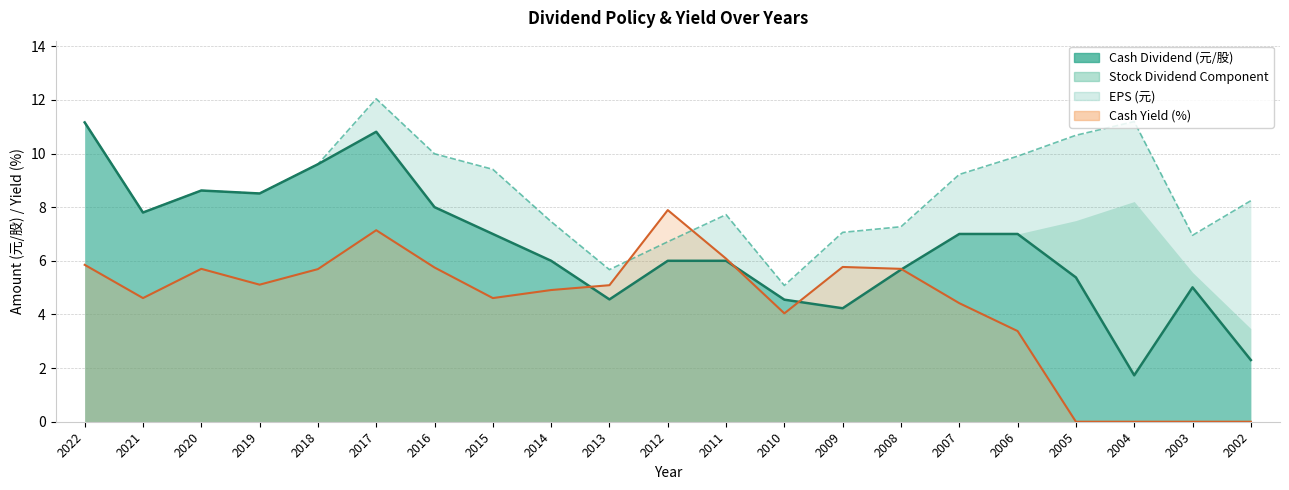

After their last crossing, which series has the higher values: Cash Yield (%) or EPS (元)?

EPS (元)